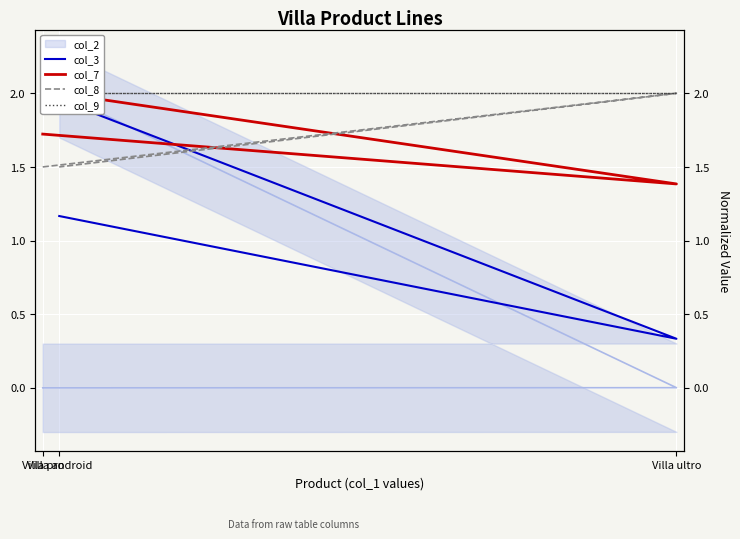

What is the spread (max minus min) of values at Villa android?

0.8